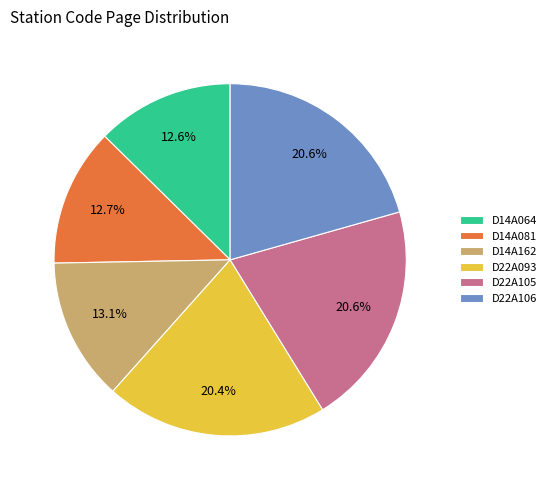

Is D14A064 the majority of the pie?

No